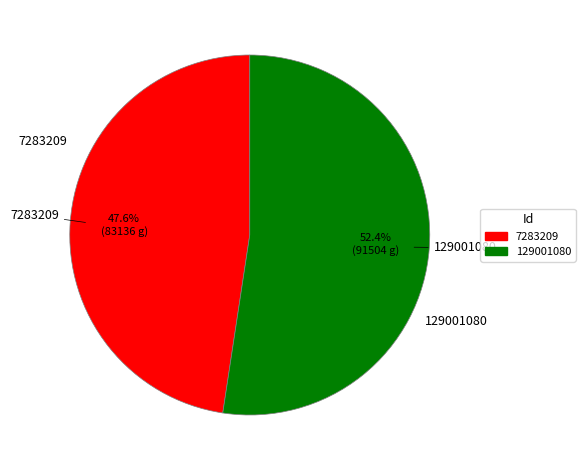

To the nearest percent, what is the difference between the largest and smallest slice percentages?

5%